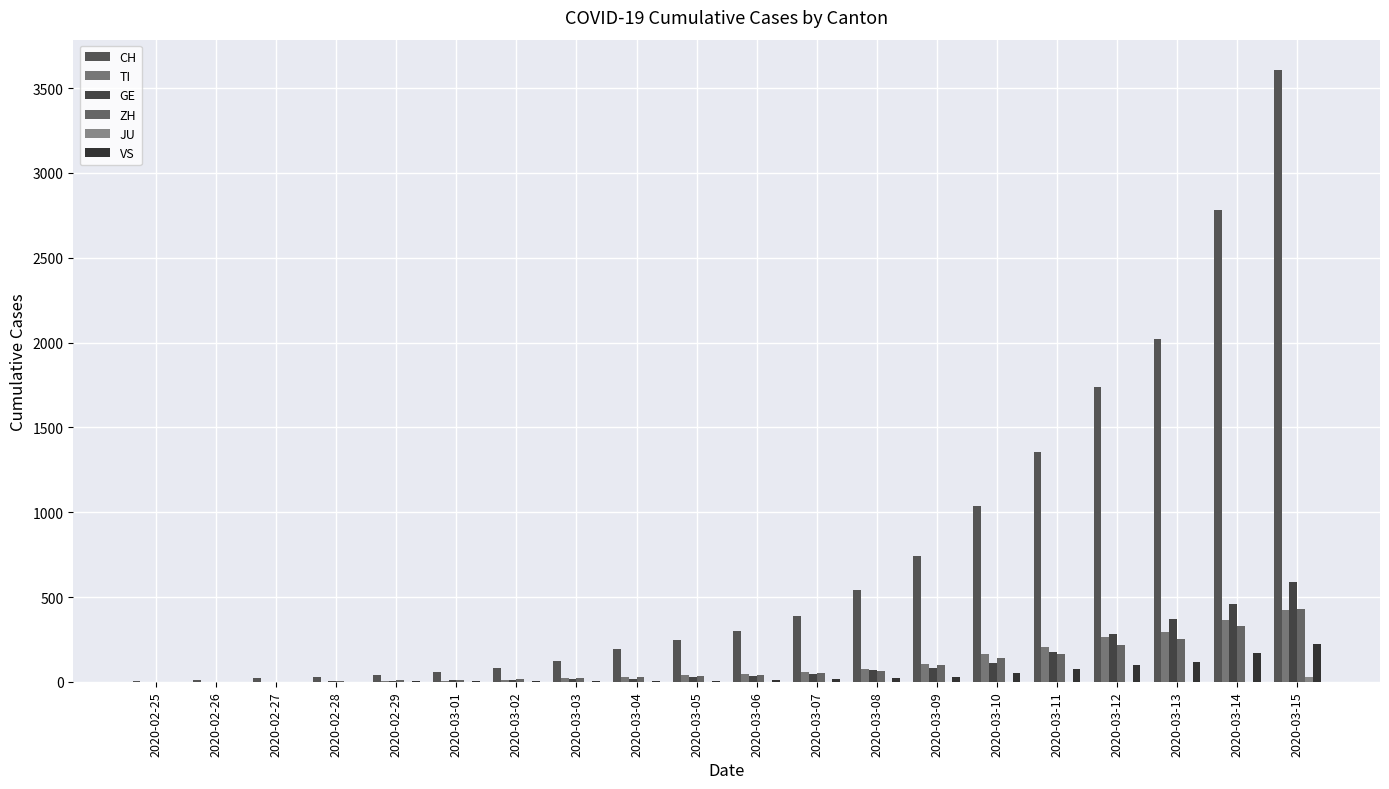

Are the bars grouped side by side (vs. stacked)?

Yes